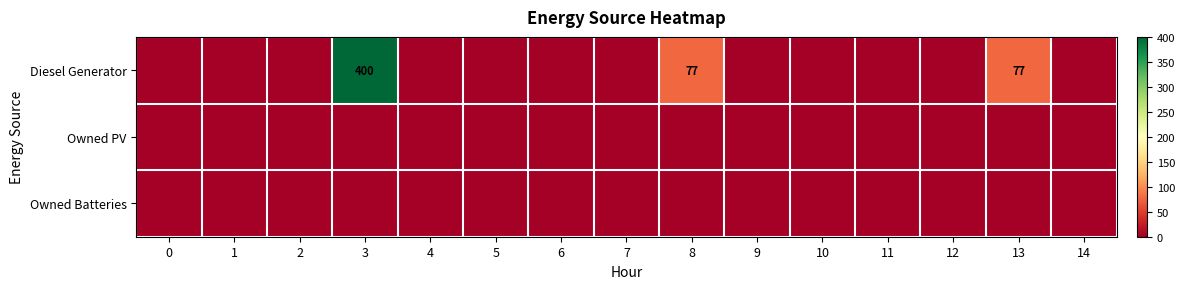

The value of Diesel Generator at 3 is 676. True or false?

False